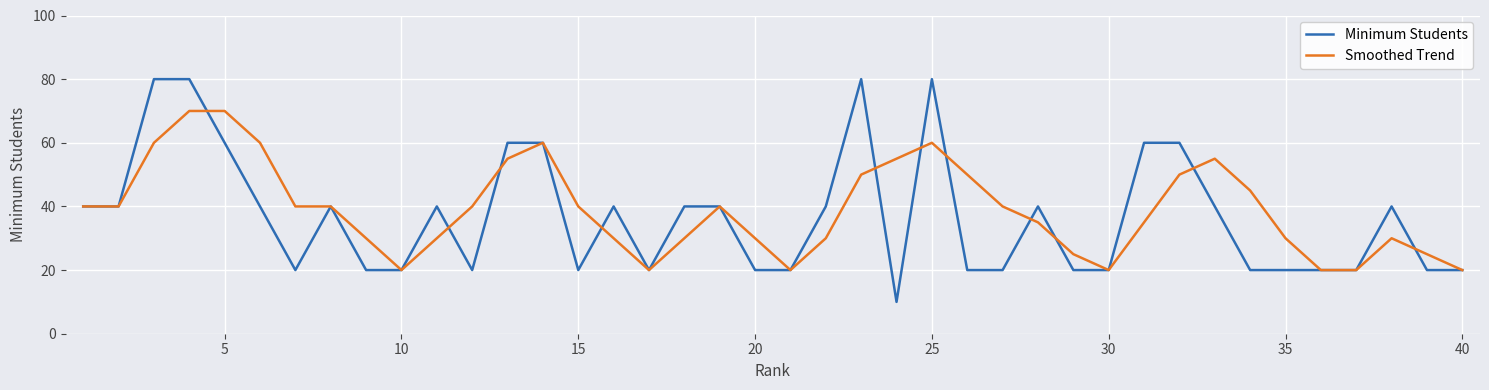

Rank the series by their maximum value, from highest to lowest.

Minimum Students, Smoothed Trend